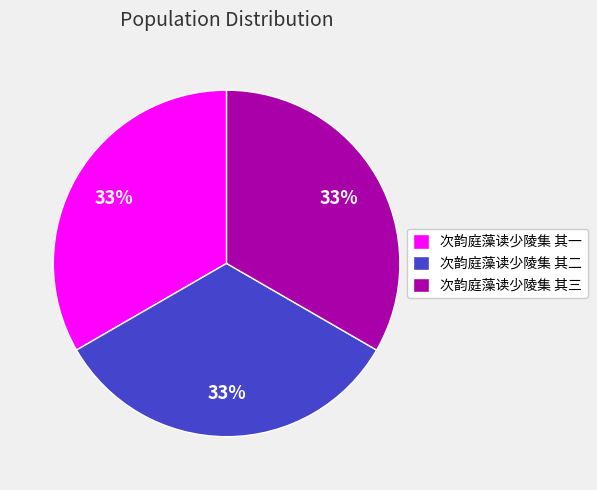

Does any single category account for the majority?

No